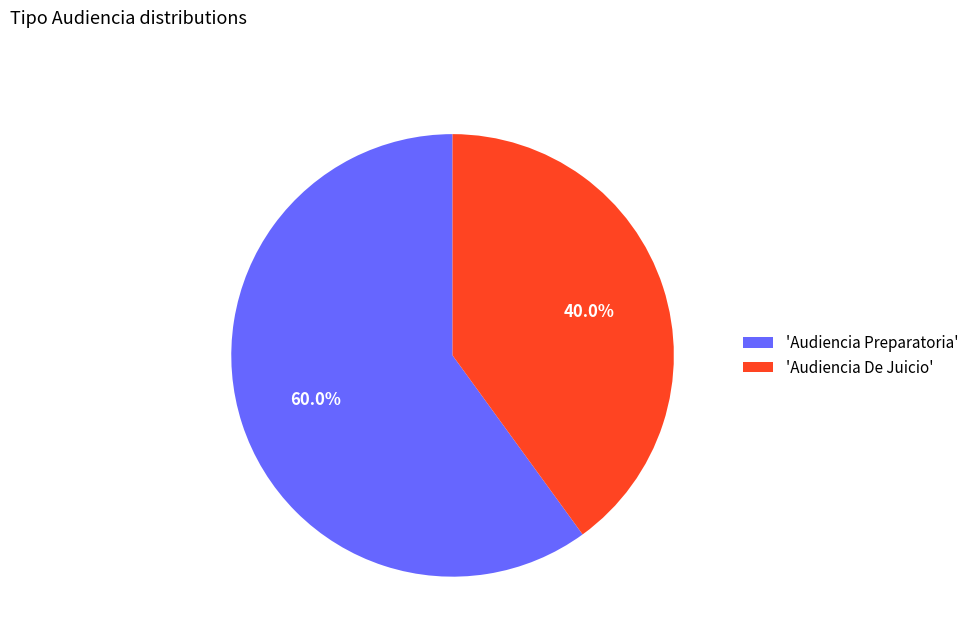

Combined, what portion of the pie is 'Audiencia Preparatoria' and 'Audiencia De Juicio'?

100.0%